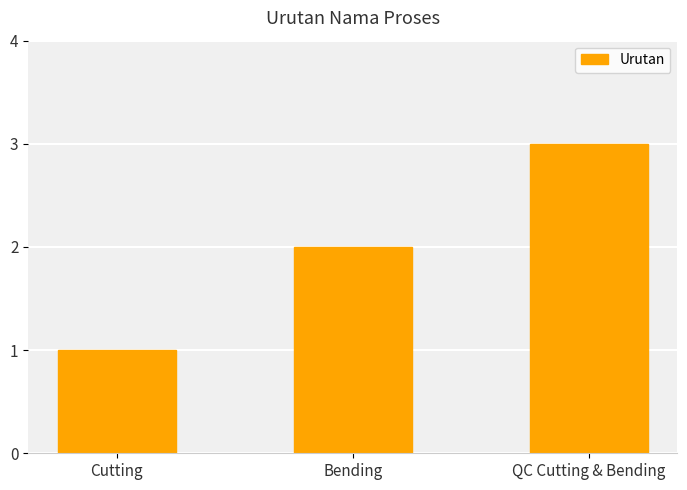

Reading right to left, transcribe all the data shown in this chart.

3	2	1